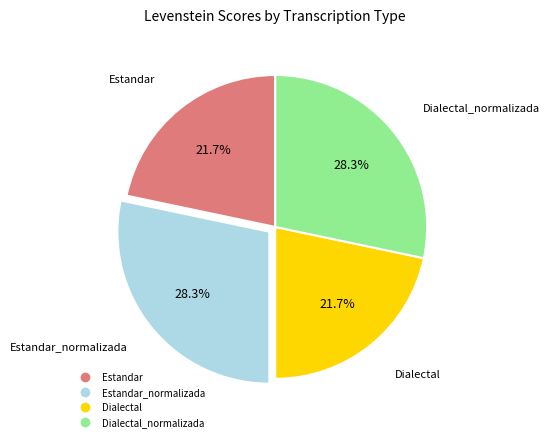

Count the number of slices in the pie.

4